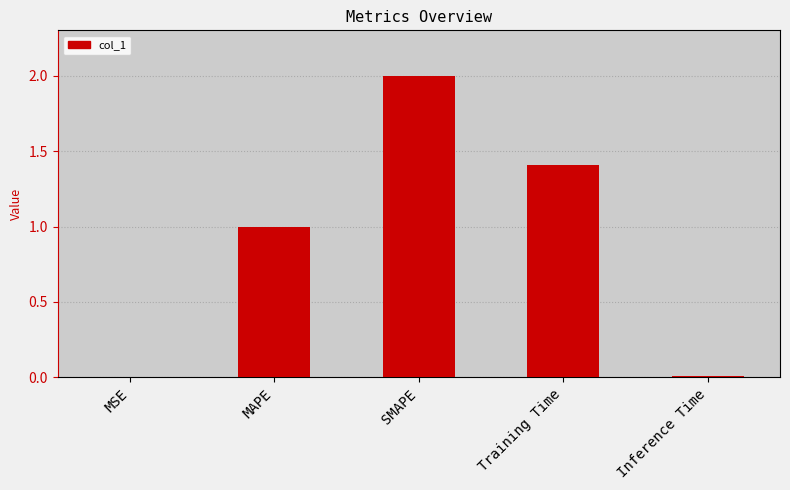

What is the change in value from MAPE to Training Time?

+0.4